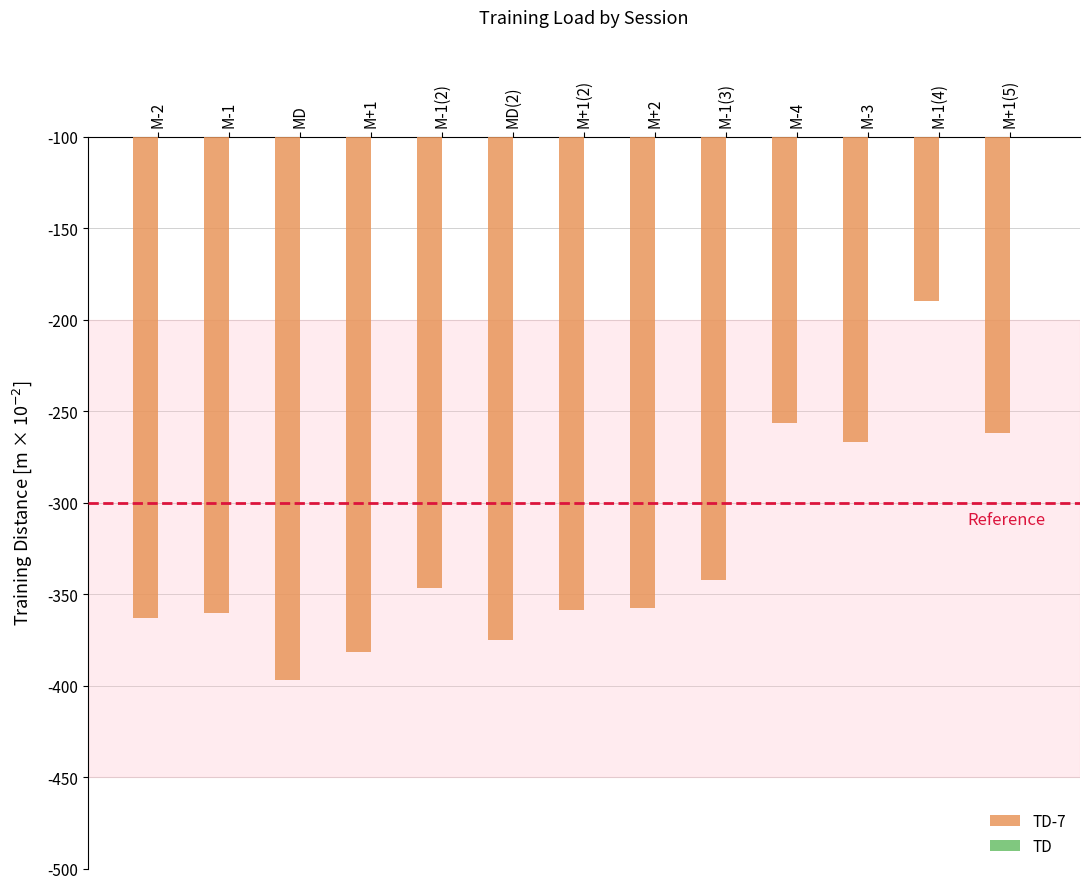

What is the difference between the maximum and second lowest values in the TD-7 series?

191.6